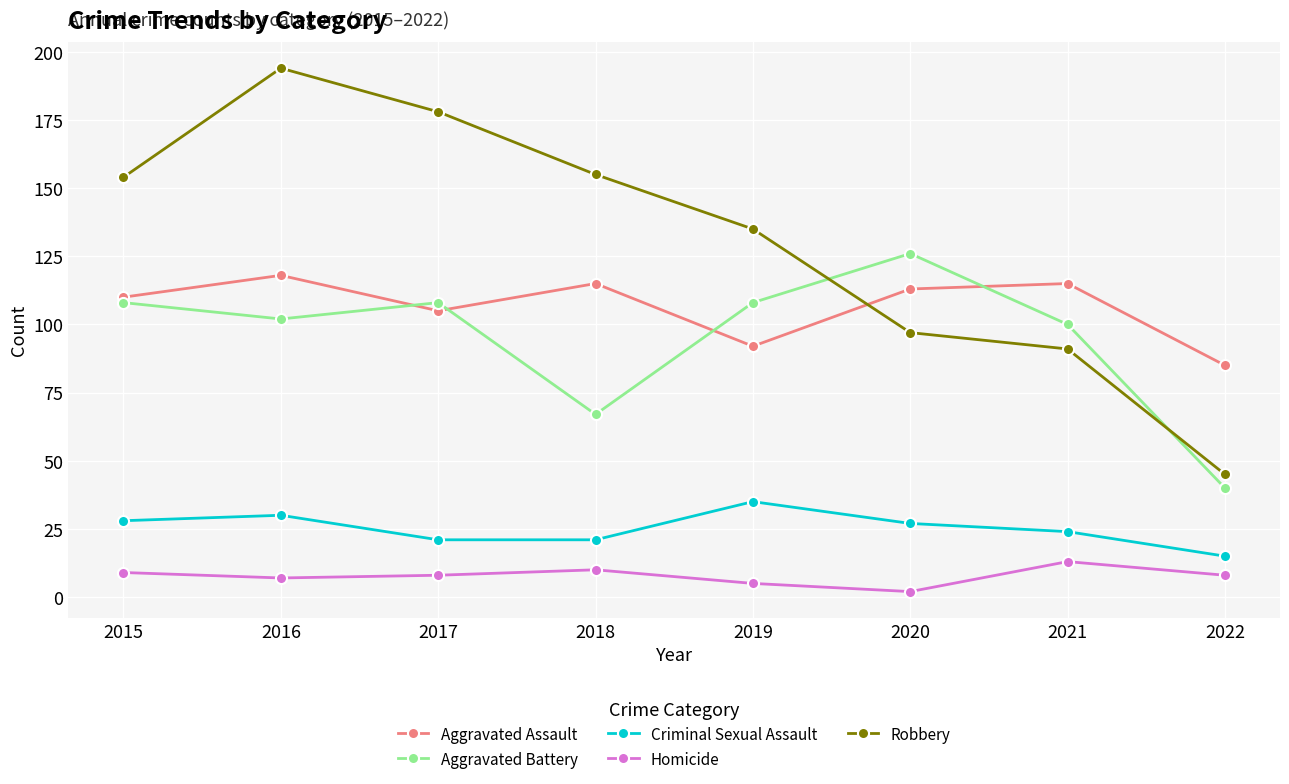

What is the approximate value of Homicide at 2021, to the nearest 10?

10